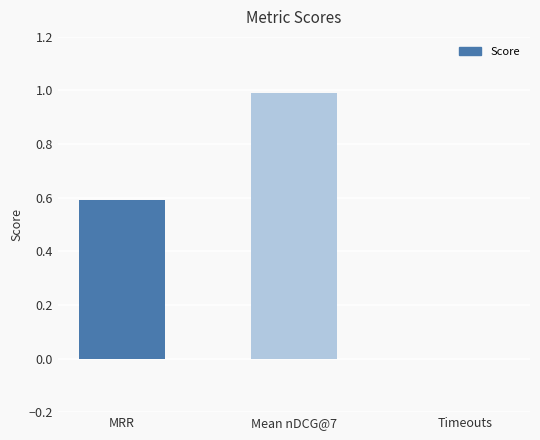

Which category has the highest value across all series?

Mean nDCG@7